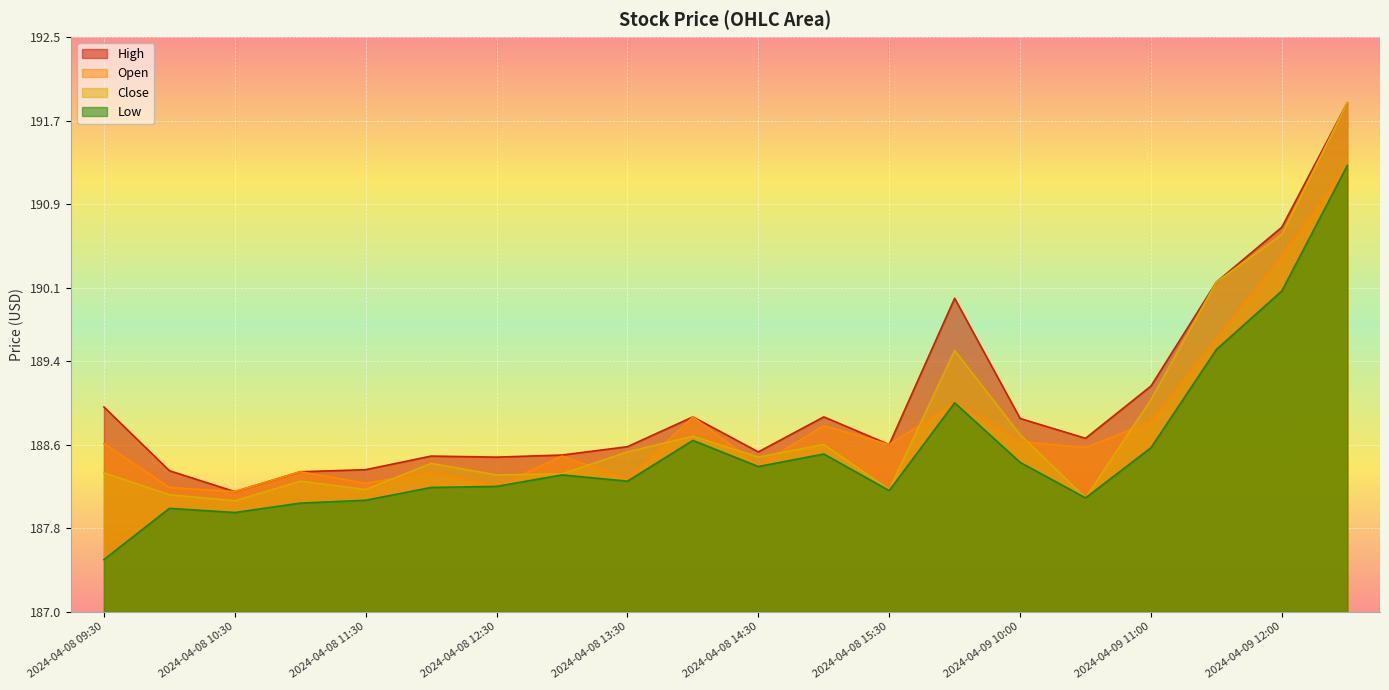

What is the label of the 5th point from the left?

2024-04-08 11:30